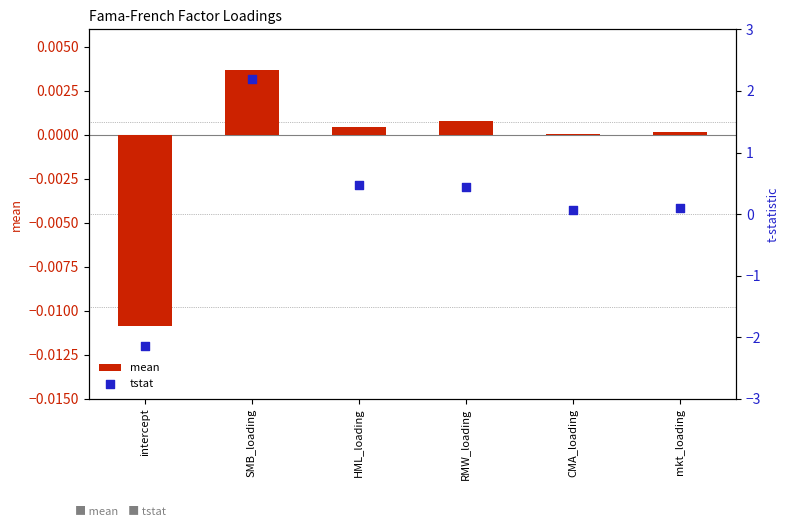

Which series reaches the minimum Y coordinate?

tstat